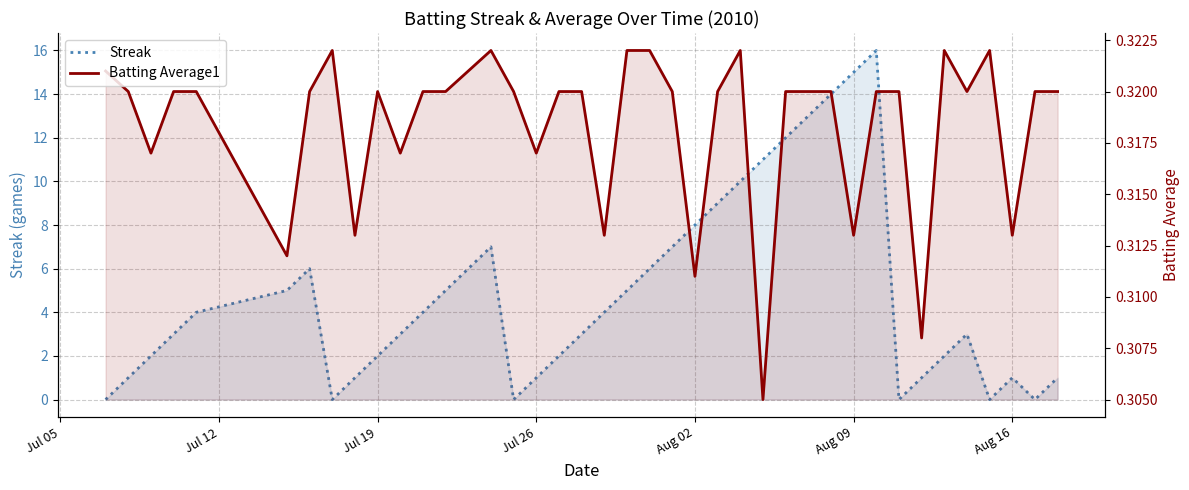

How many values in the Streak series exceed 4?

17